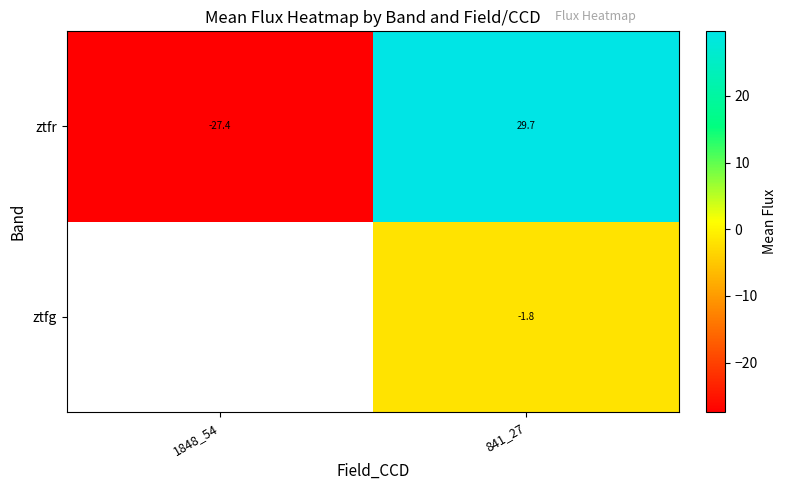

How many values in ztfr are above zero?

1